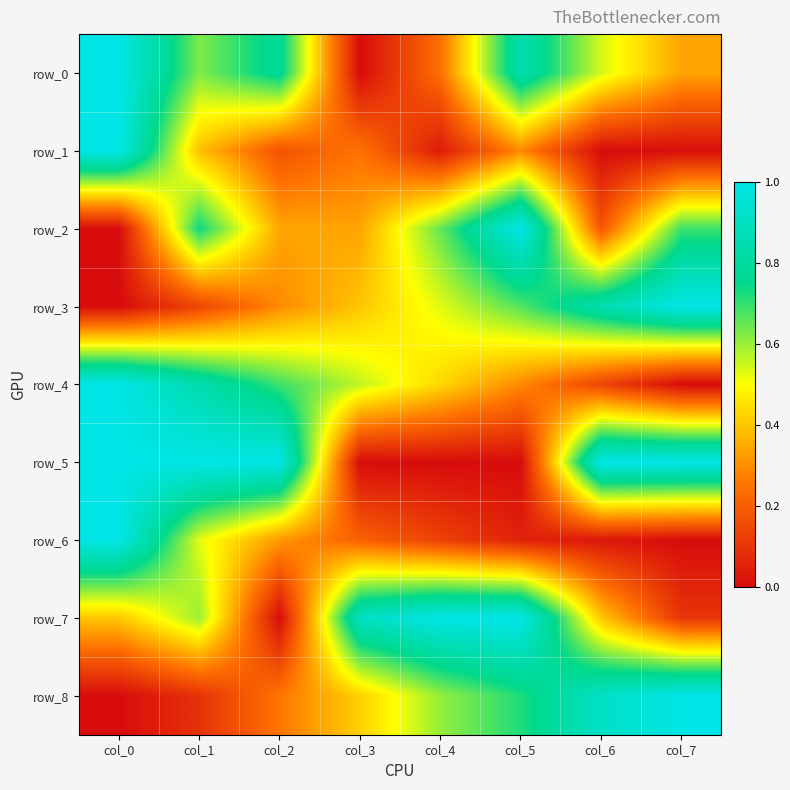

At how many categories does at least one series exceed 0?

8